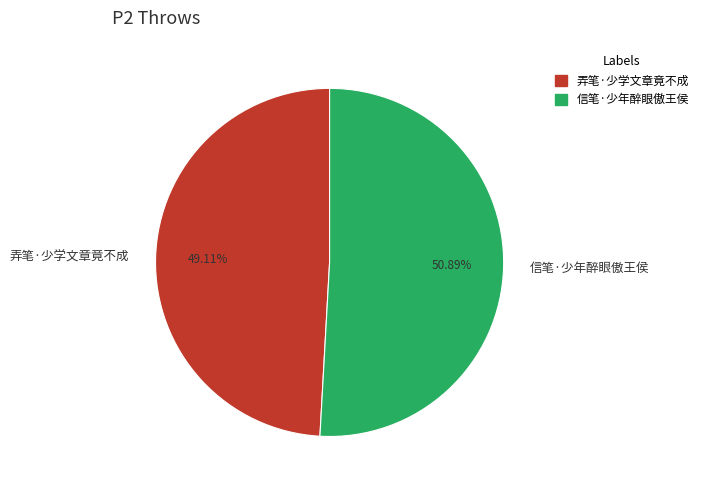

What is the largest slice in the pie chart?

信笔·少年醉眼傲王侯